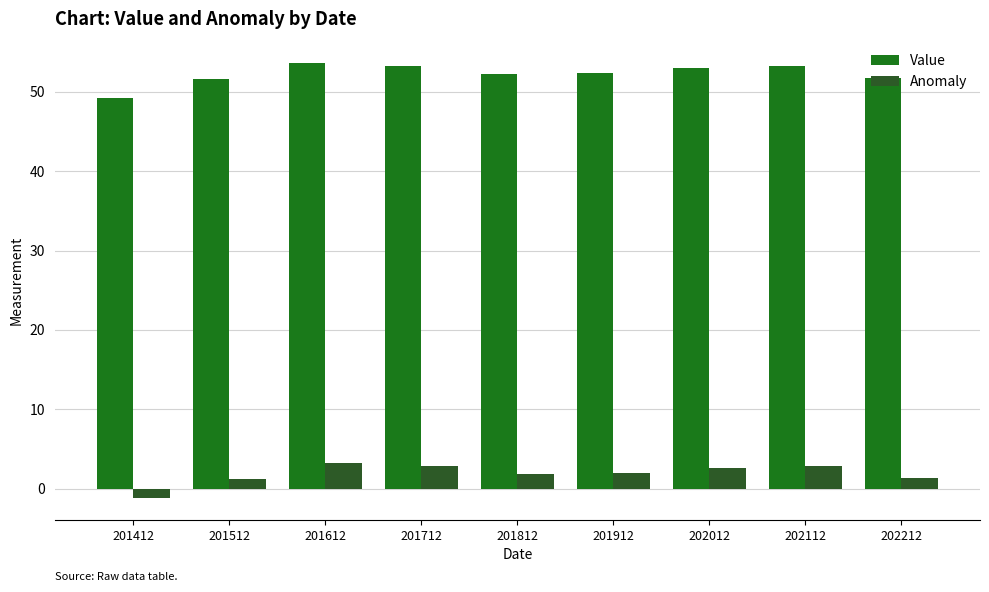

What is the sum of the Anomaly values at 201812 and 202212?

3.1